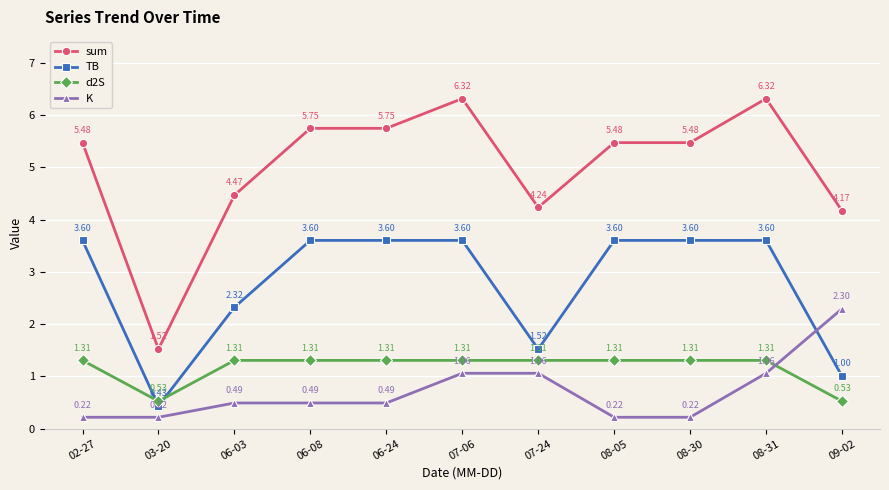

List the series in order of their peak value, highest first.

sum, TB, K, d2S